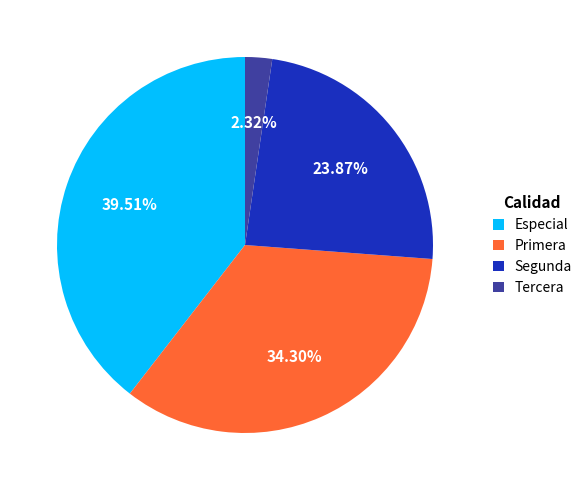

Rank the categories by value from lowest to highest.

Tercera, Segunda, Primera, Especial